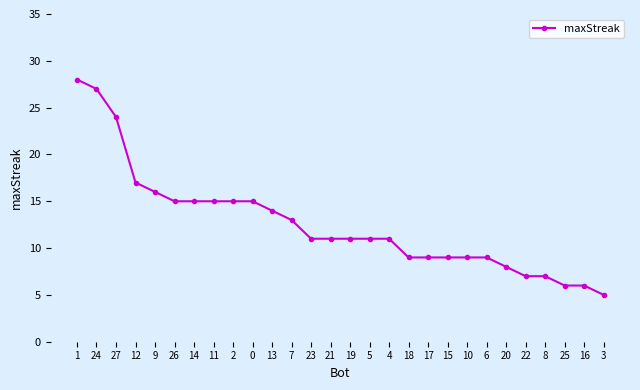

Which category has the lowest value across all series?

3